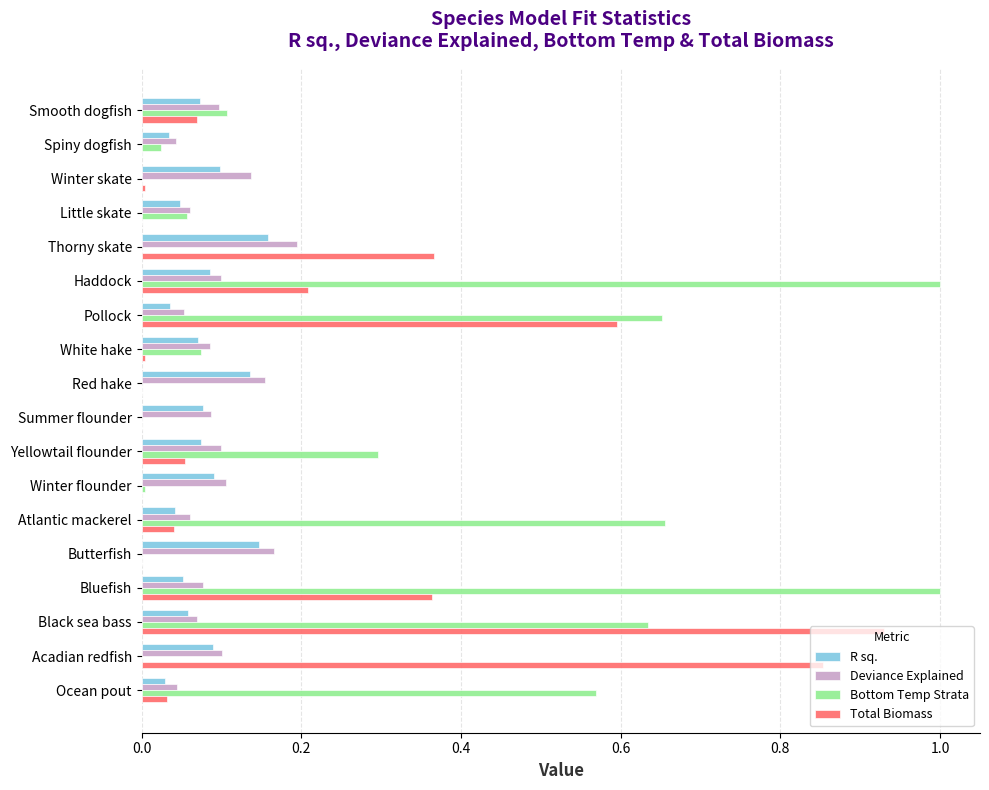

Which series changed the most between Haddock and Red hake?

Bottom Temp Strata